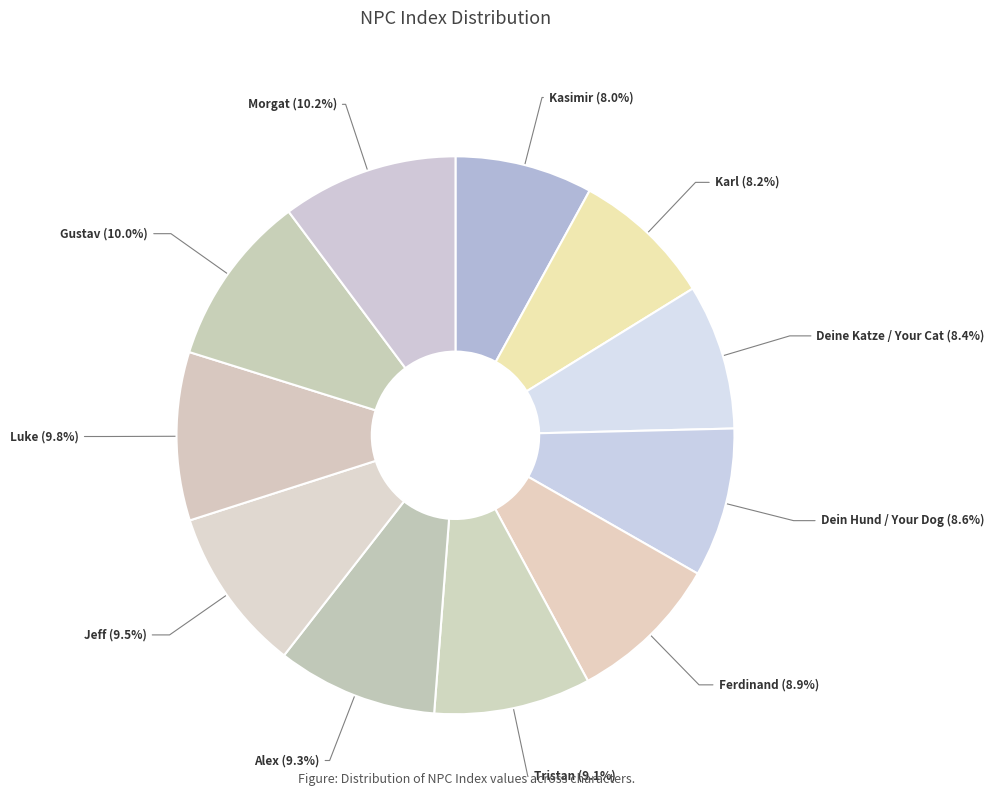

Which has a higher value, Ferdinand or Morgat?

Morgat